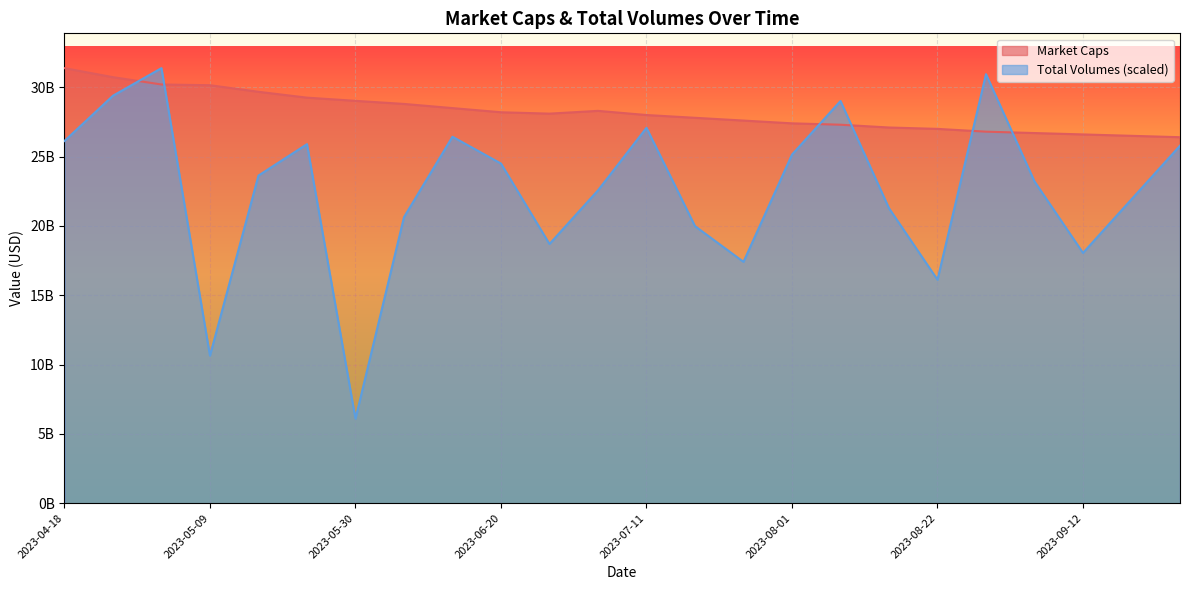

Where is the first local maximum for Market Caps?

2023-07-04